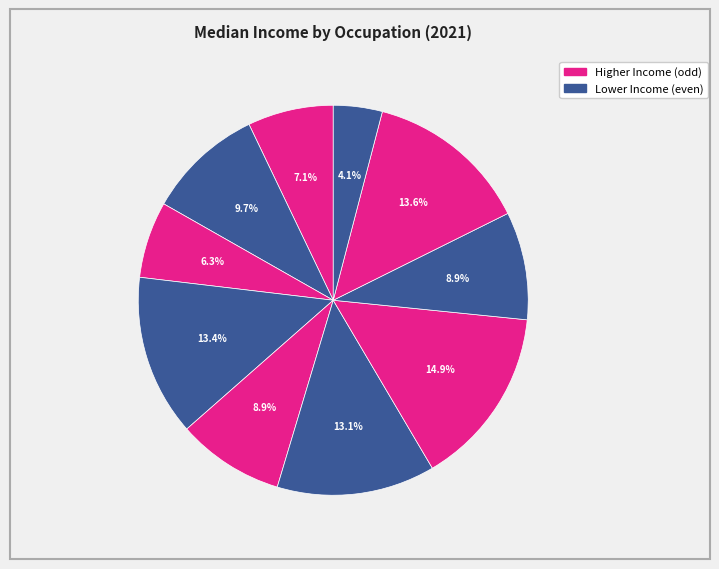

Count the number of slices in the pie.

10